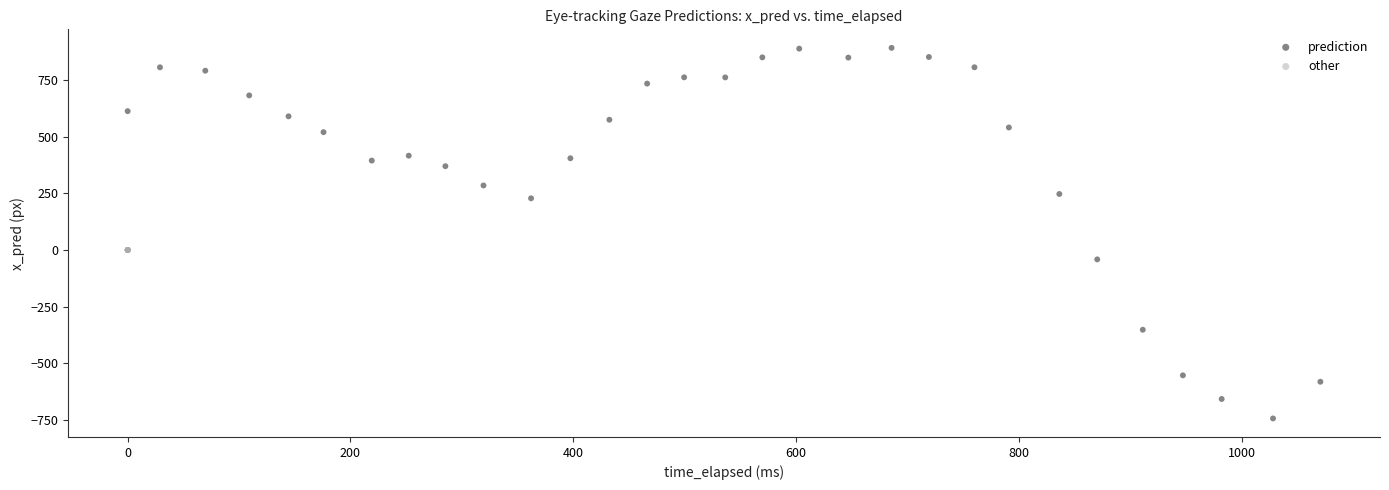

Which series contains the highest Y value?

prediction